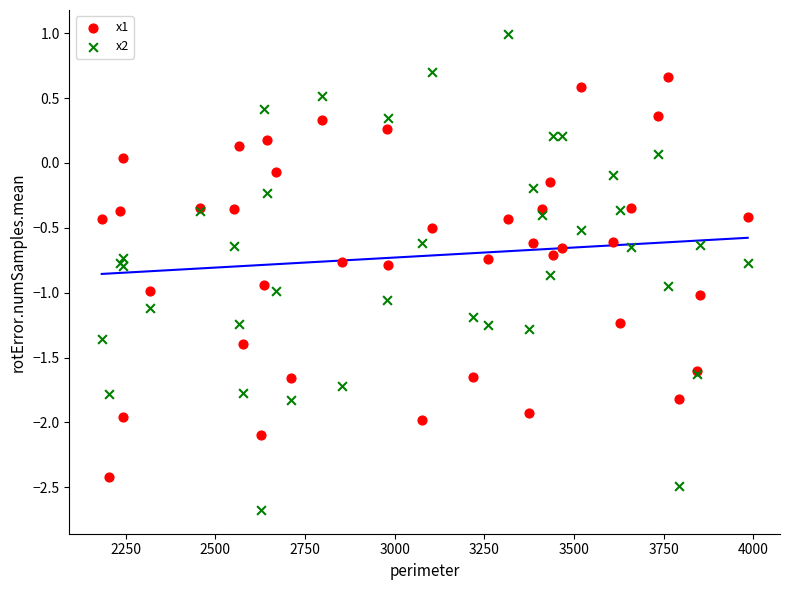

Which series reaches the maximum Y coordinate?

x2